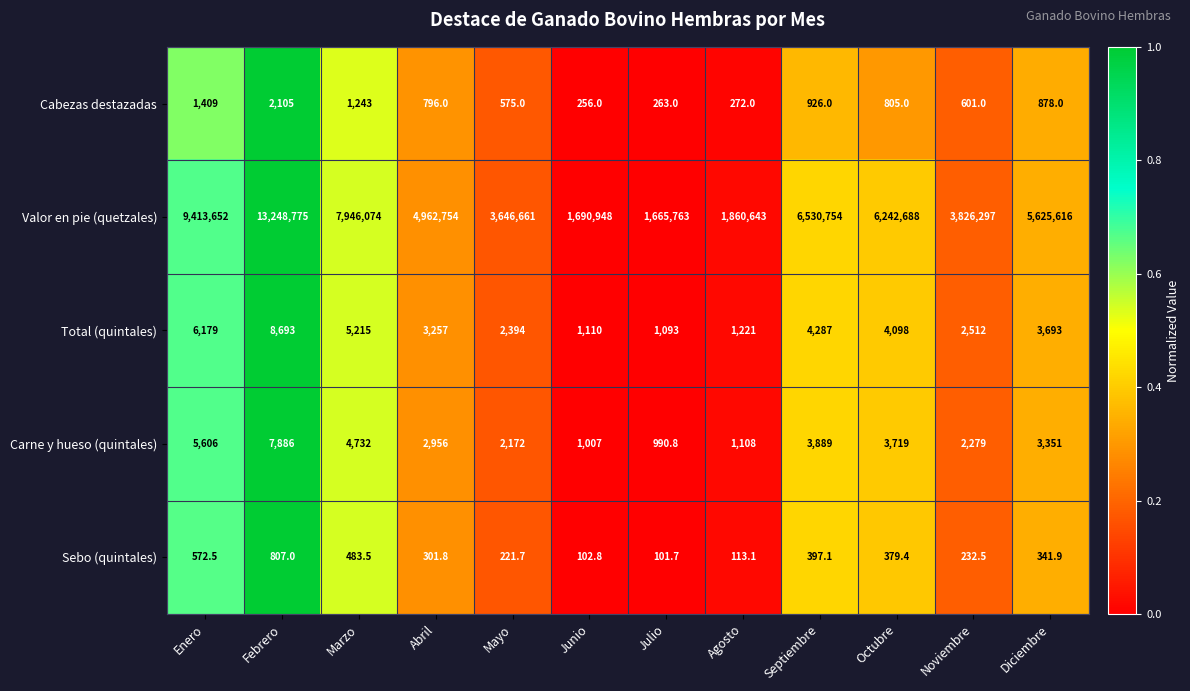

Rank the series by their maximum value, from highest to lowest.

Valor en pie (quetzales), Total (quintales), Carne y hueso (quintales), Cabezas destazadas, Sebo (quintales)